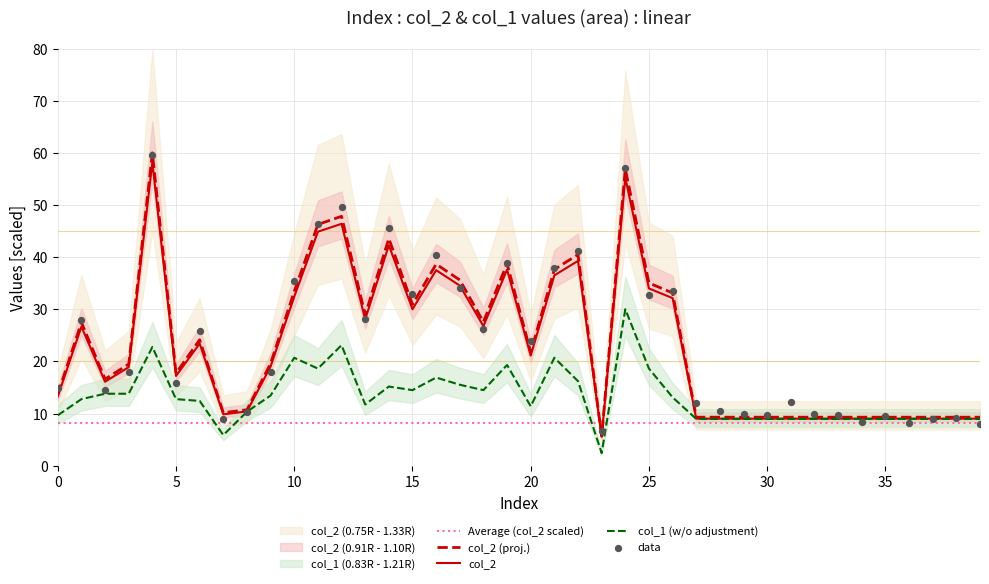

Which series has the largest Y range (max minus min)?

col_2